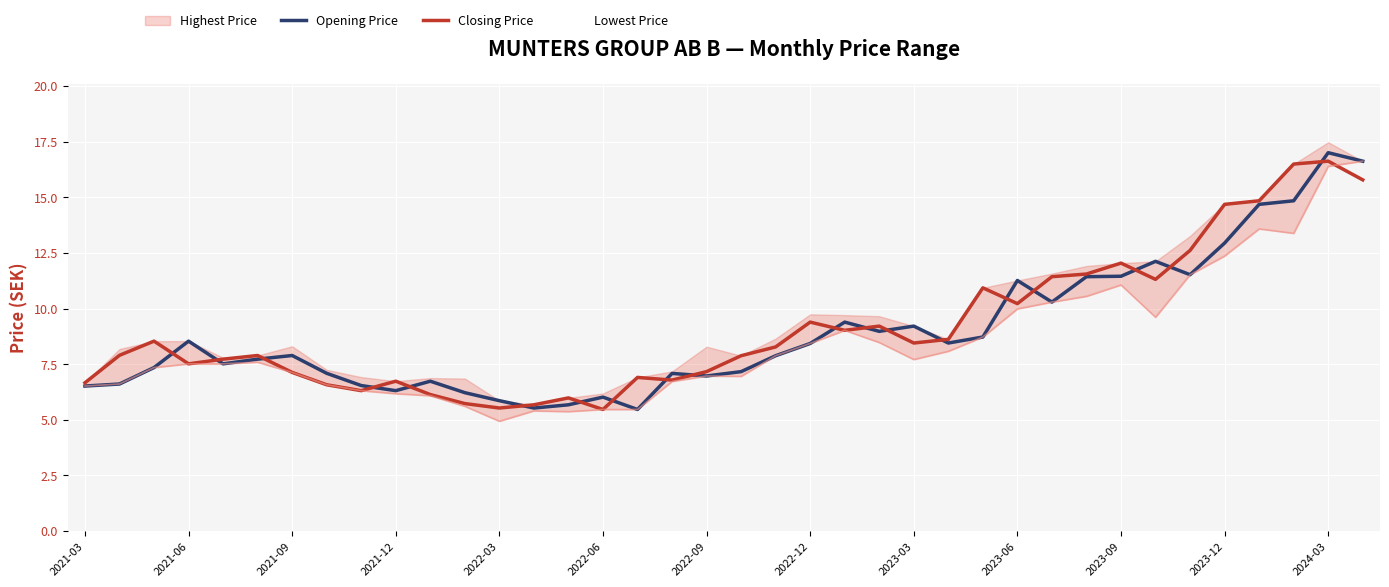

What value does the Opening Price series have at 2022-06?

6.0